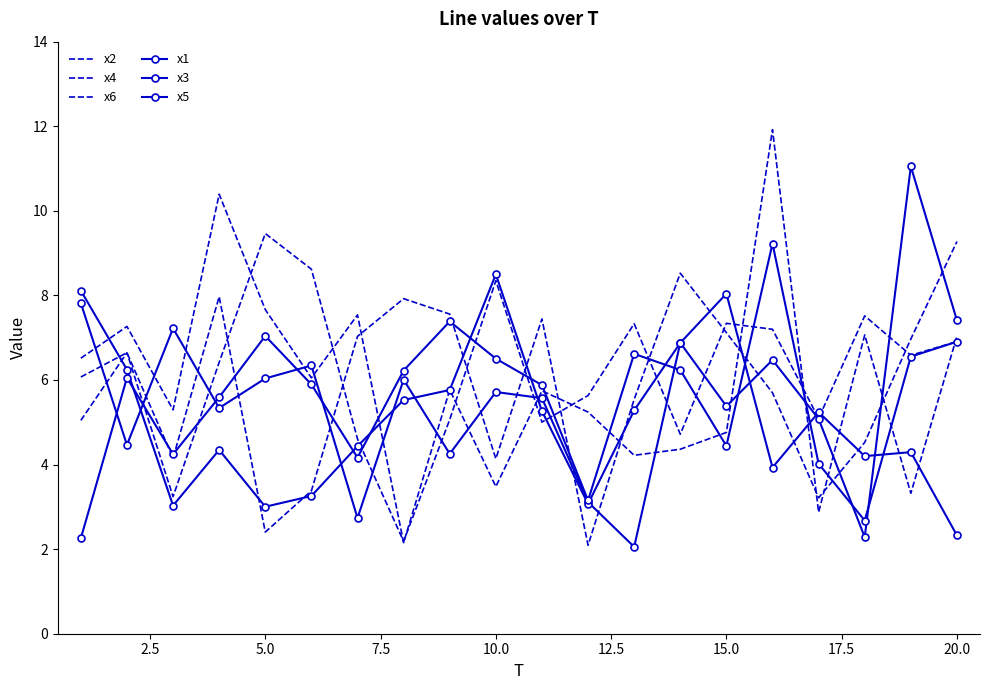

How many data points does each series have?

20